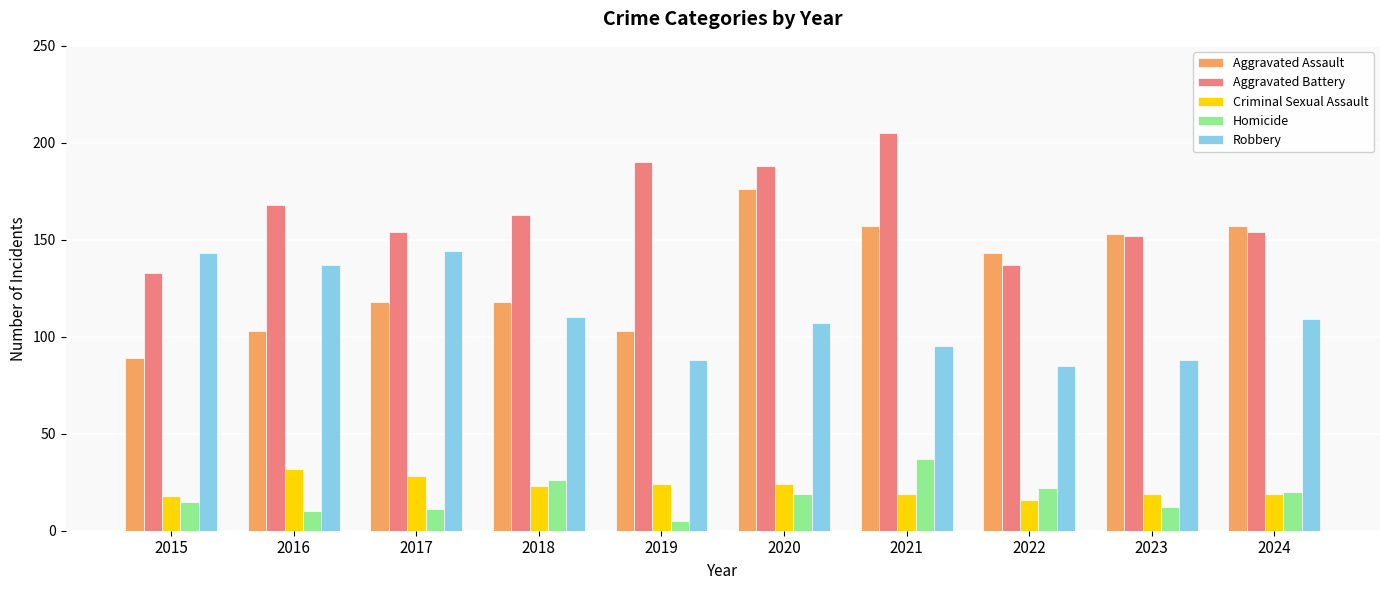

At which category does the chart reach its minimum across all series?

2019